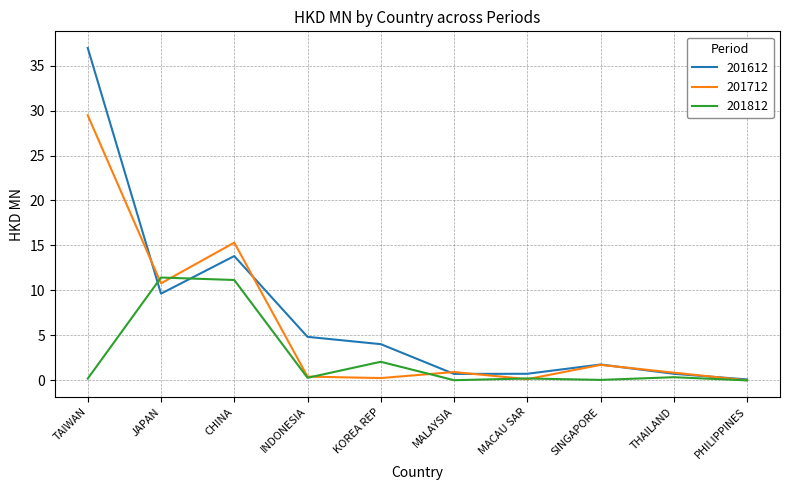

Is it true that 201712 equals 0.0 at PHILIPPINES?

True